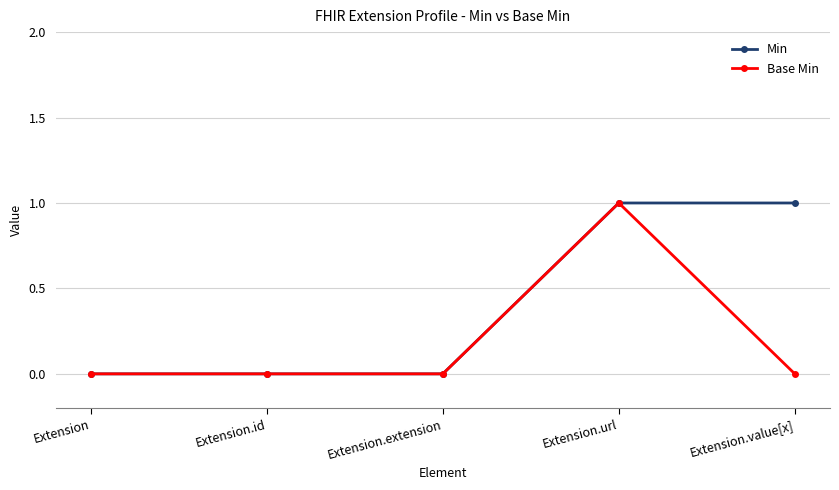

Reading right to left, list all the values displayed in this chart.

Min: 1	1	0	0	0
Base Min: 0	1	0	0	0